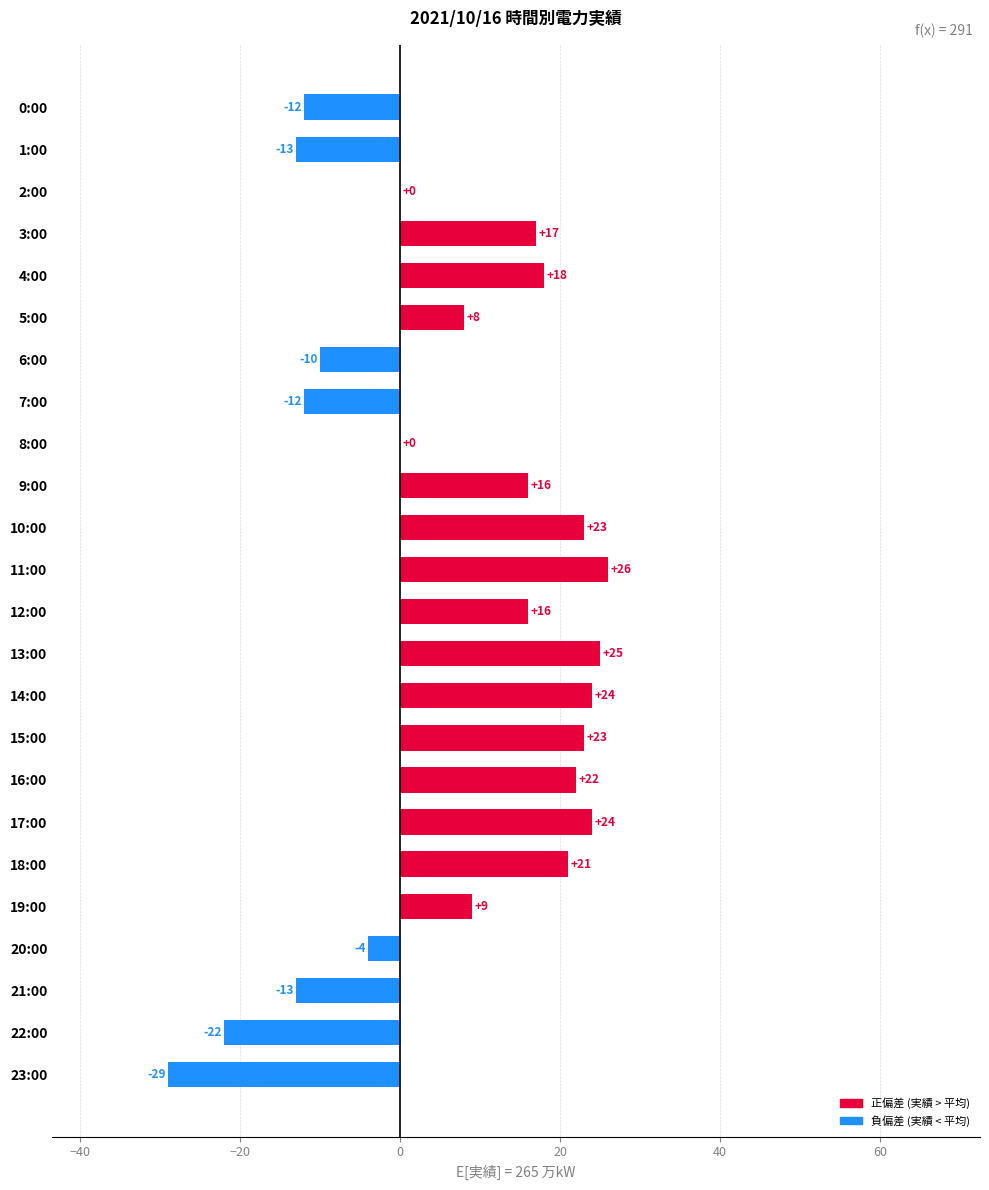

Count the number of data series in this chart.

1